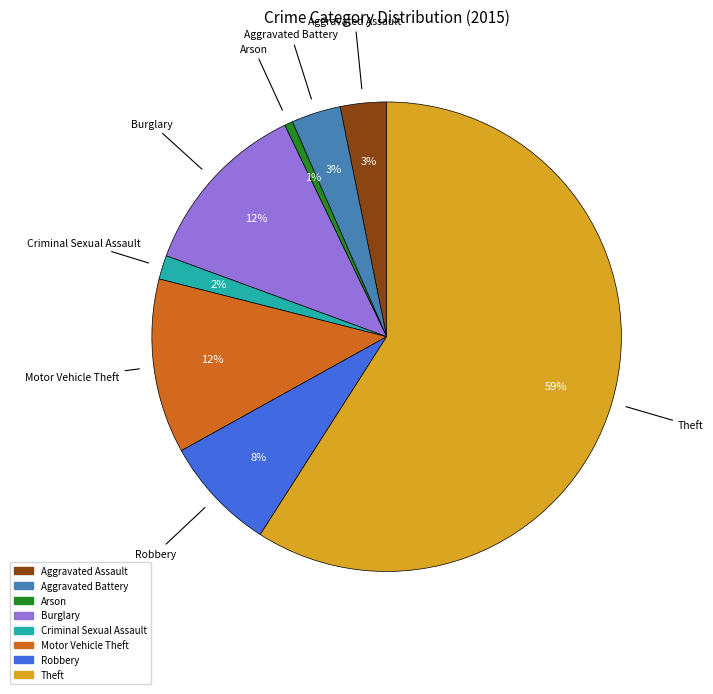

True or false: Robbery accounts for 8% of the total.

True